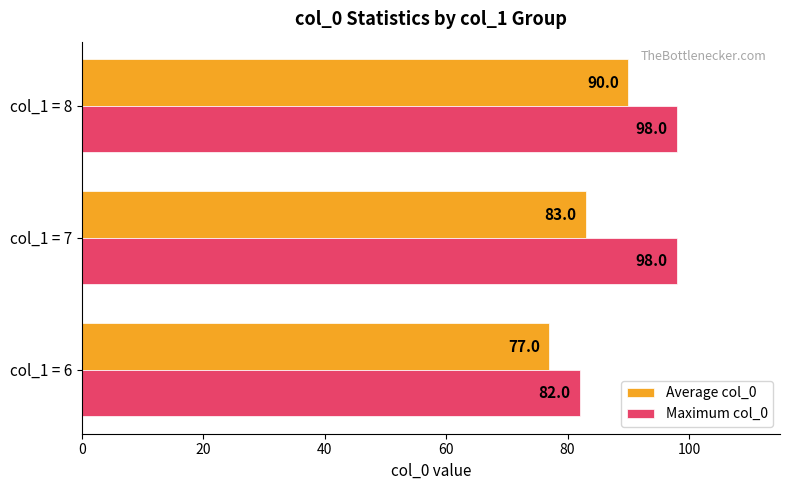

Where is Average col_0 nearest to the value 83?

col_1 = 7